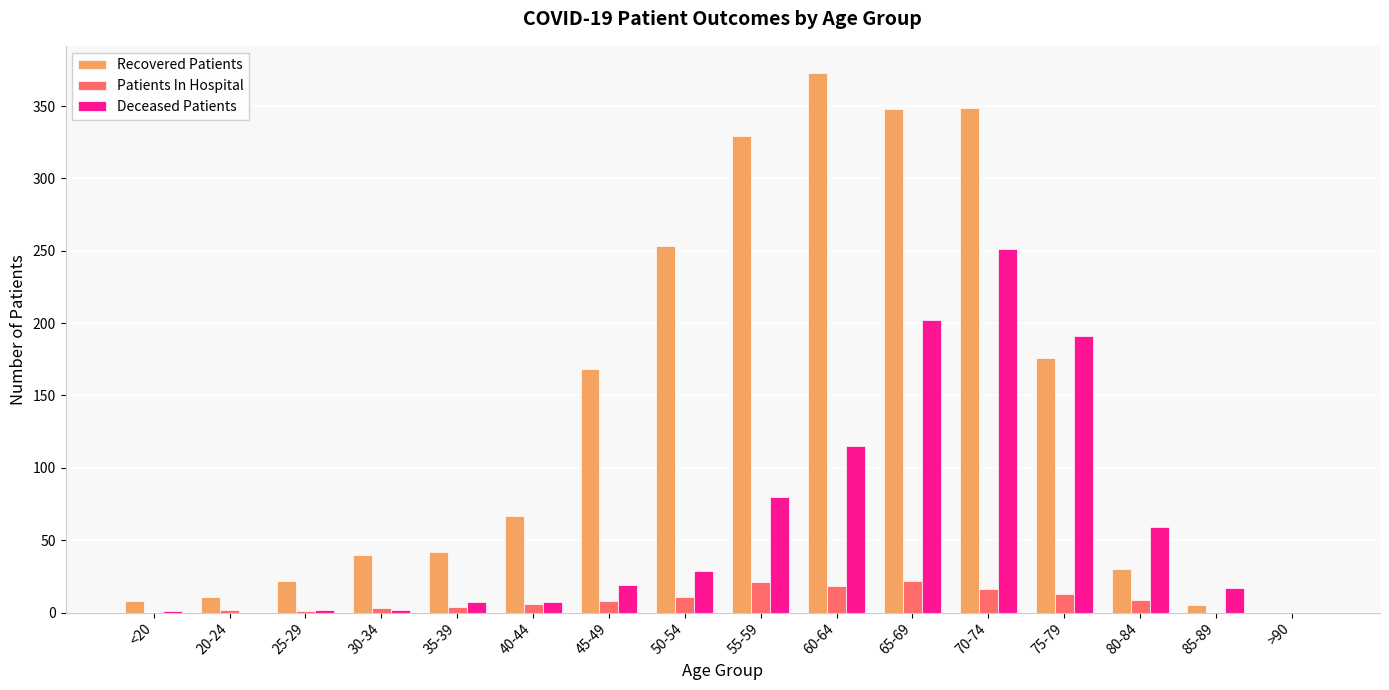

Where is Deceased Patients nearest to the value 125?

60-64